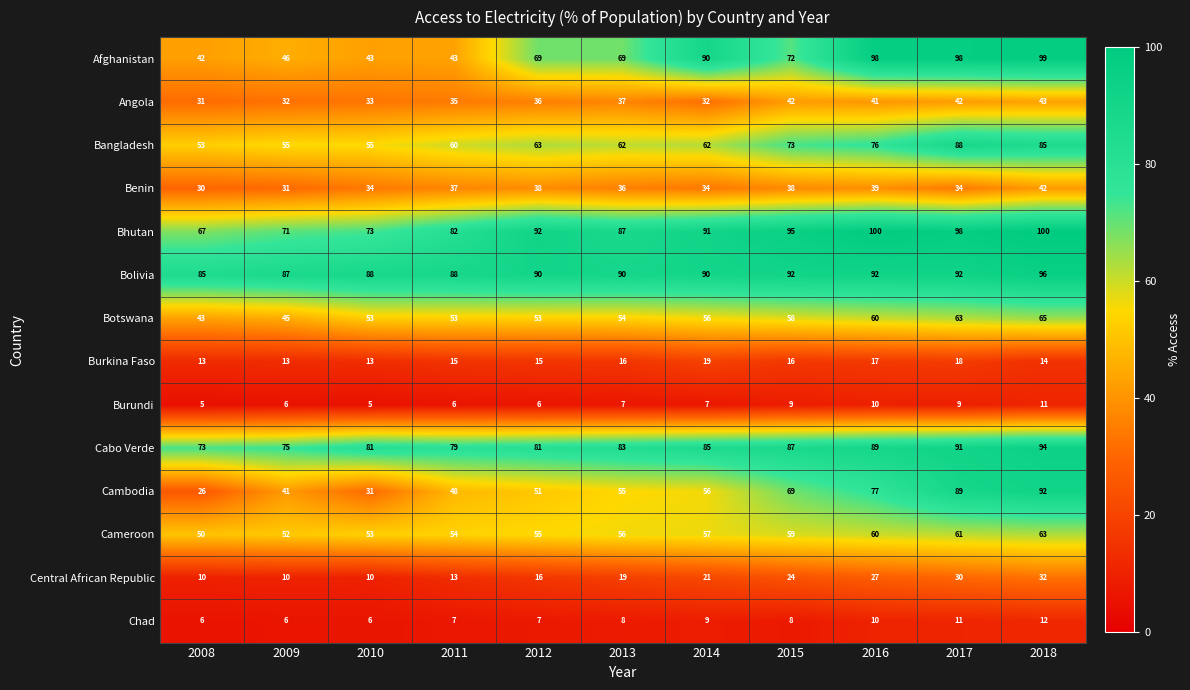

What is the difference between the second highest and minimum values in the Bhutan series?

33